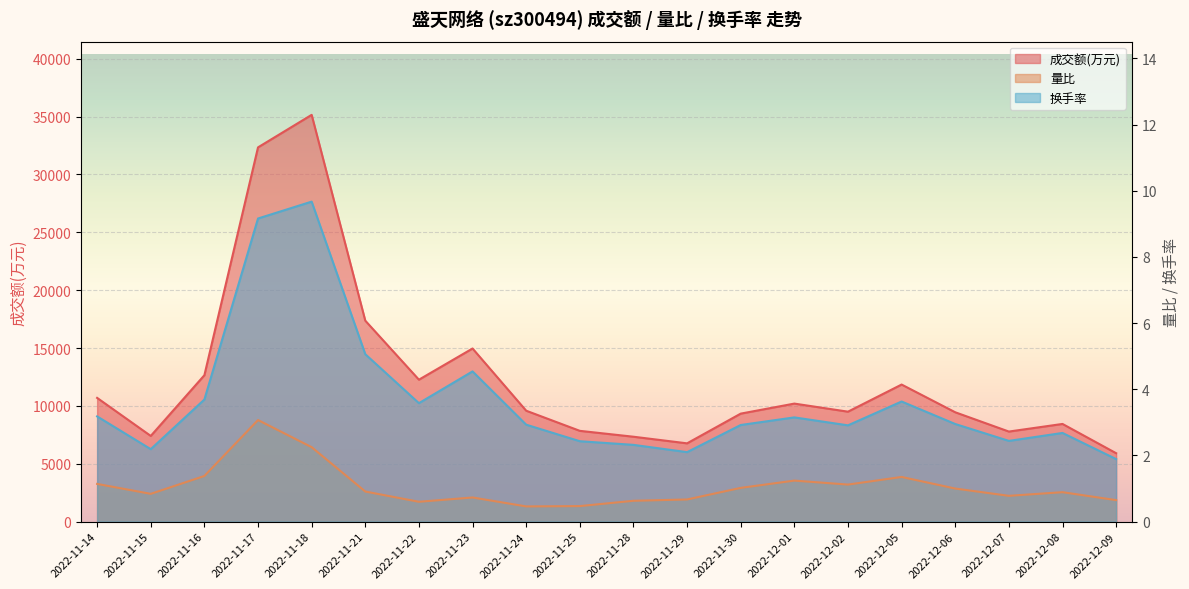

Does the chart display data point markers on the line(s)?

No